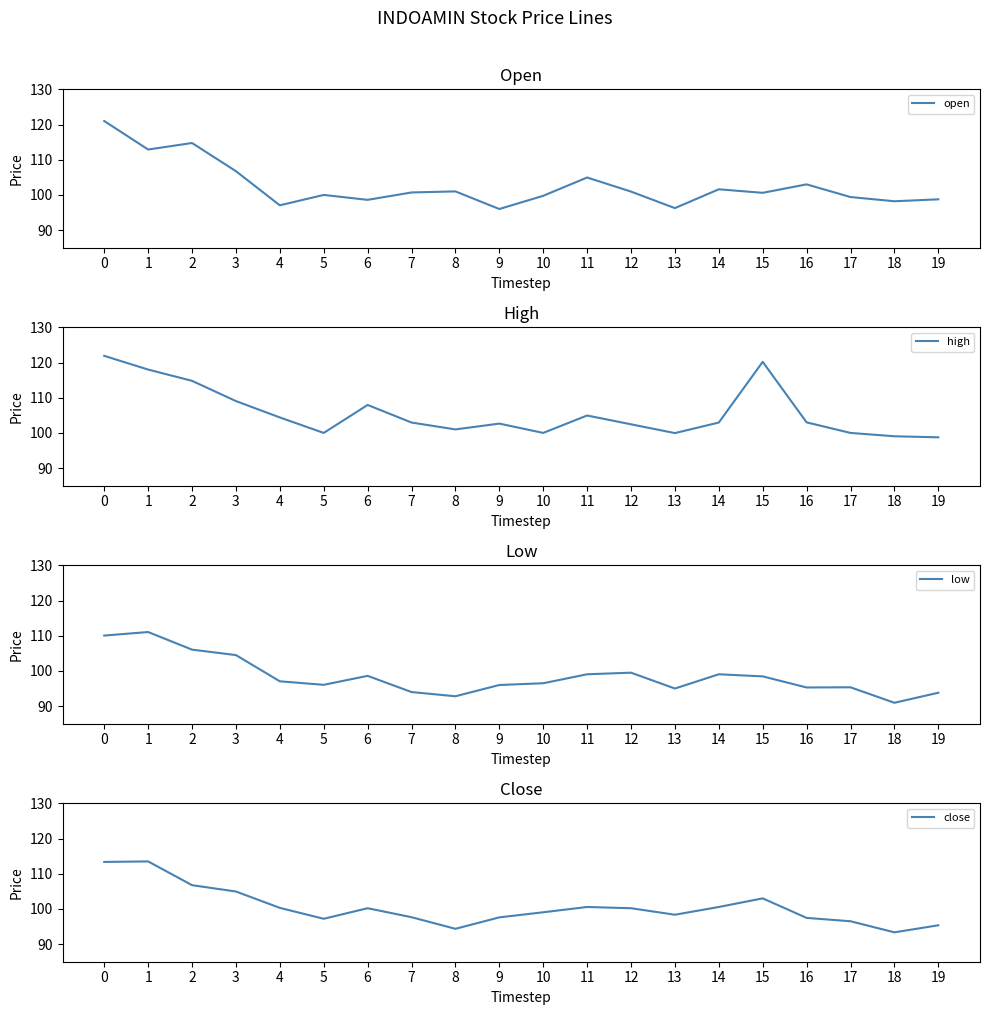

Read the open value at 4.

97.0